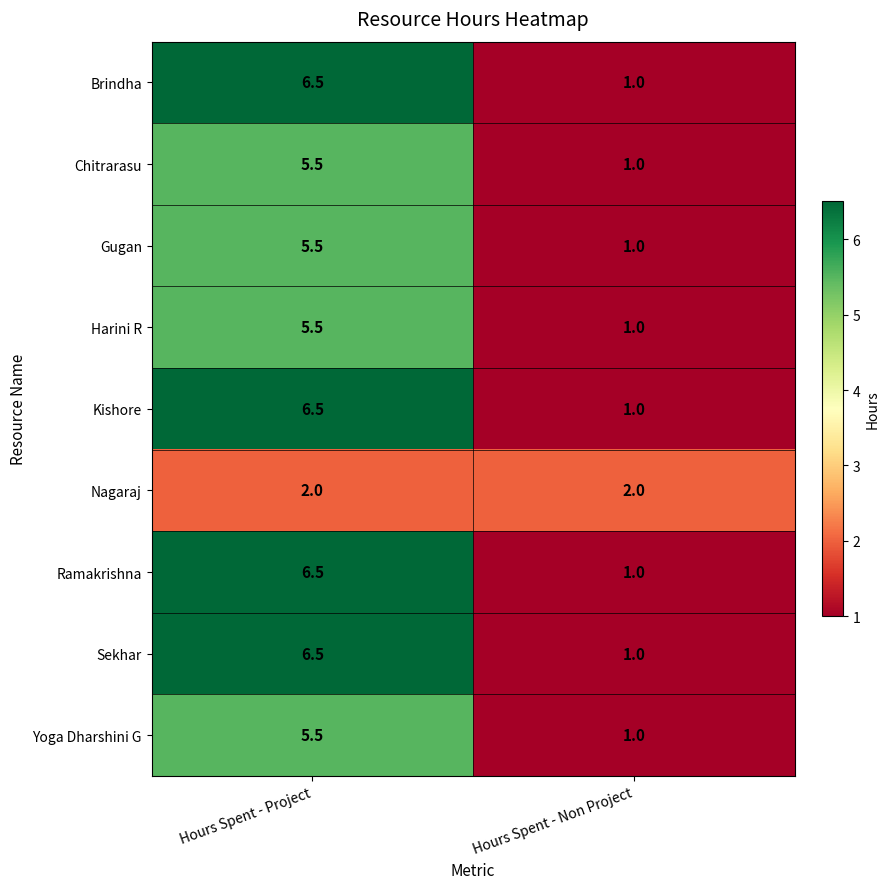

Where is Brindha nearest to the value 3?

Hours Spent - Non Project